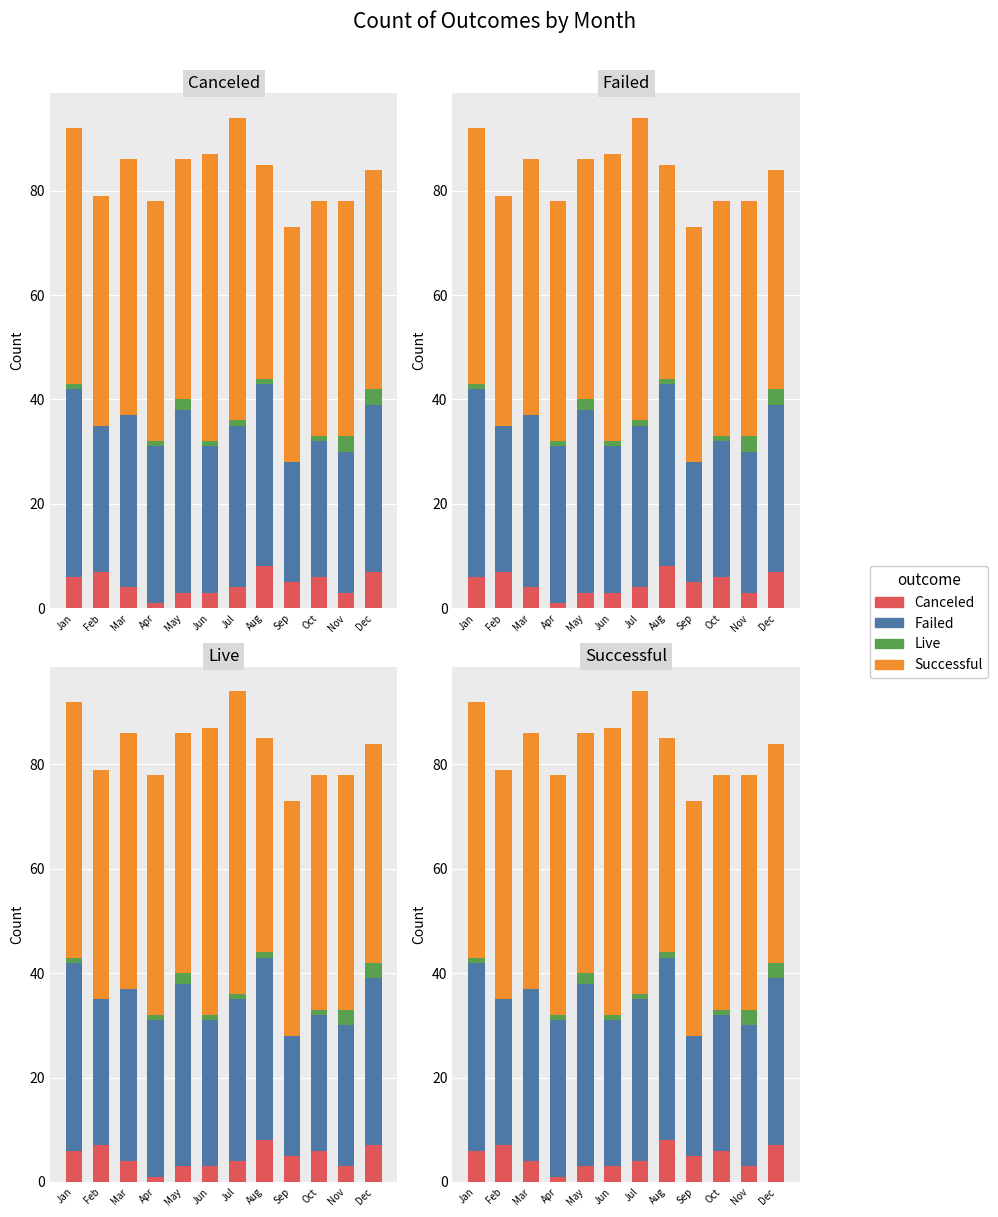

Reading left to right, transcribe all the data shown in this chart.

canceled: 6	7	4	1	3	3	4	8	5	6	3	7
failed: 36	28	33	30	35	28	31	35	23	26	27	32
live: 1	0	0	1	2	1	1	1	0	1	3	3
successful: 49	44	49	46	46	55	58	41	45	45	45	42